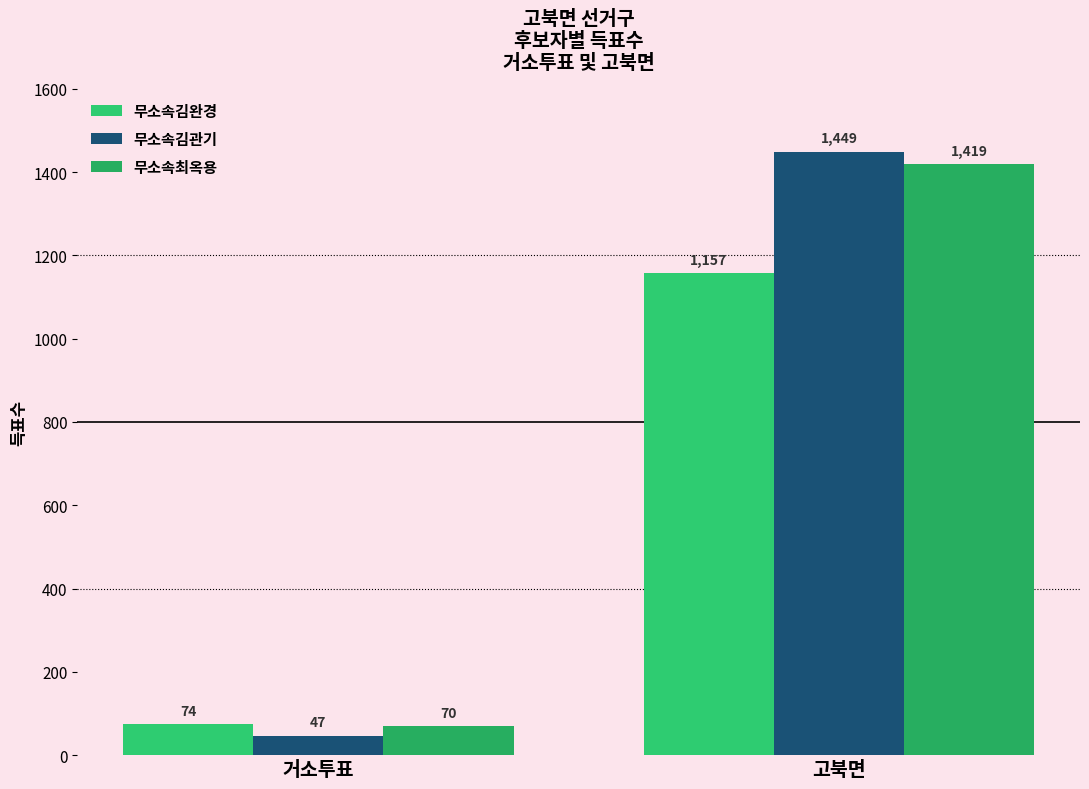

What is the value of the 무소속김관기 bar at the 2nd from the left?

1449